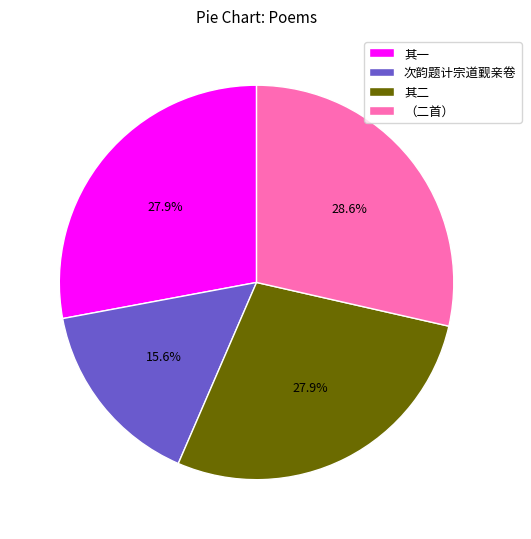

How many slices are in this pie chart?

4